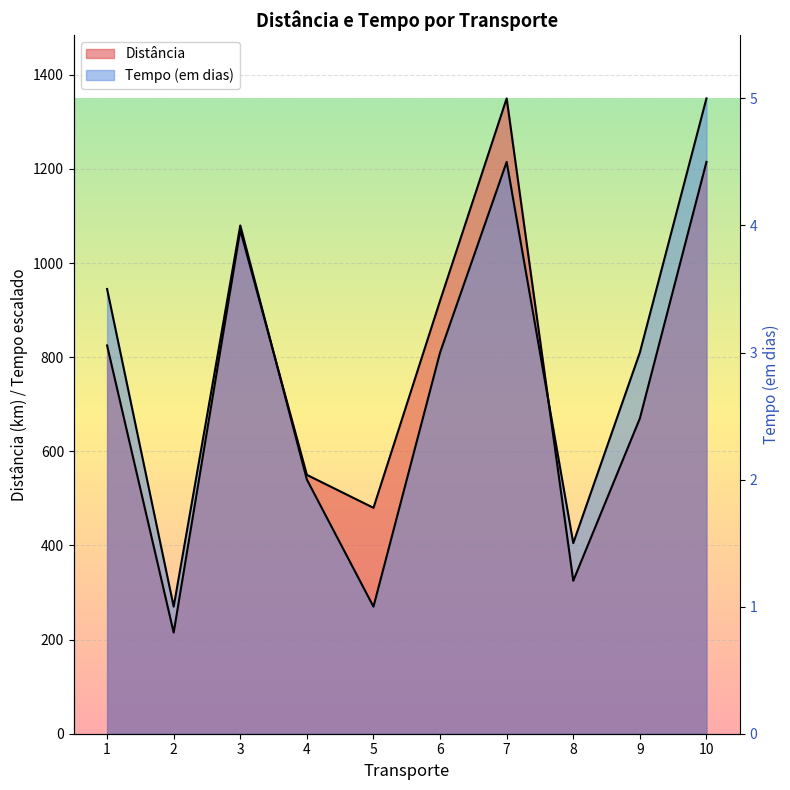

How many data points in Tempo (em dias) are above 810?

4